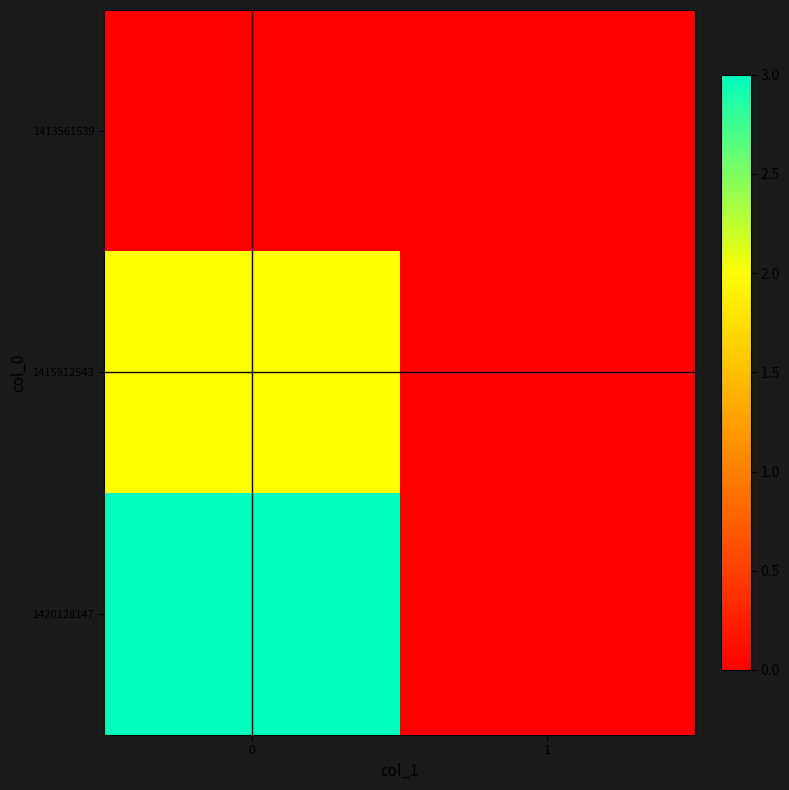

What is the spread (max minus min) of values at 0?

3